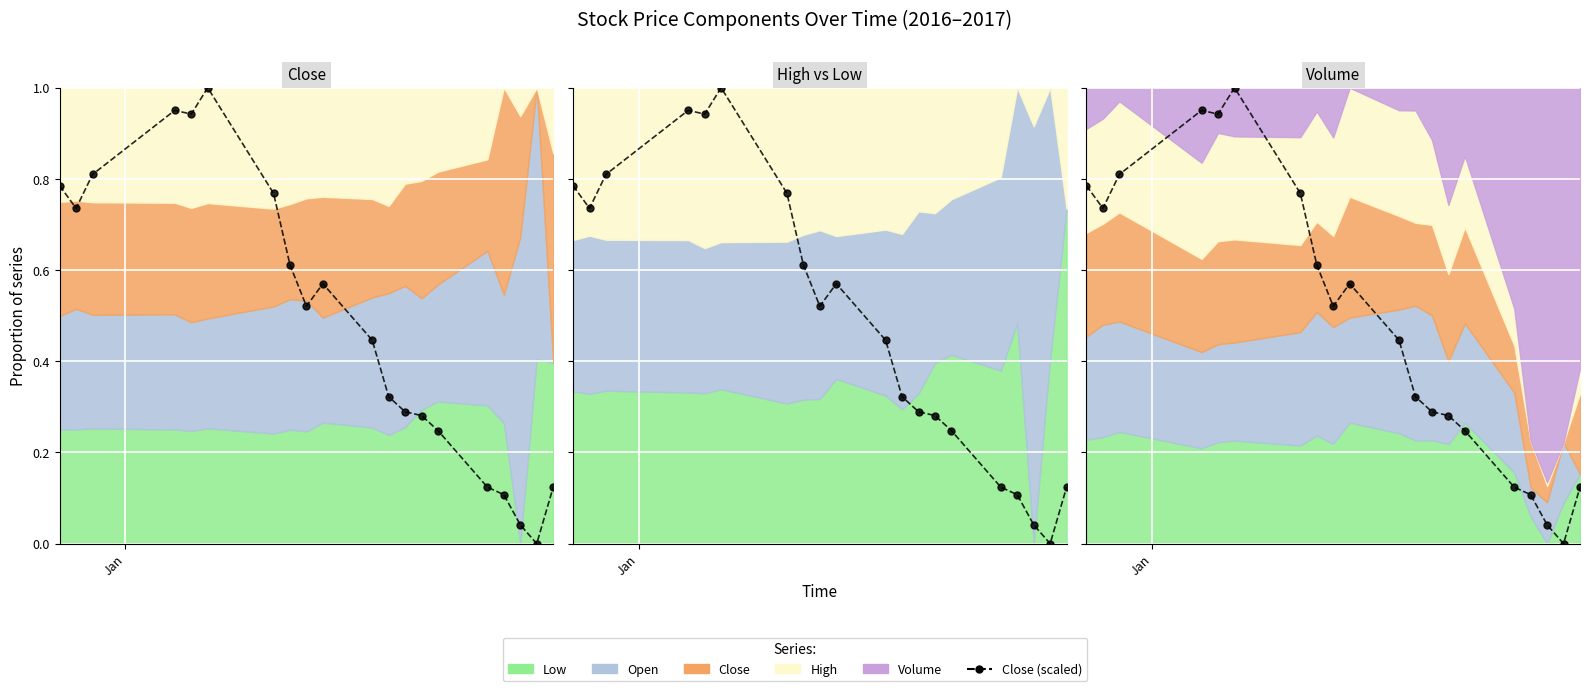

What is the average value?

0.5